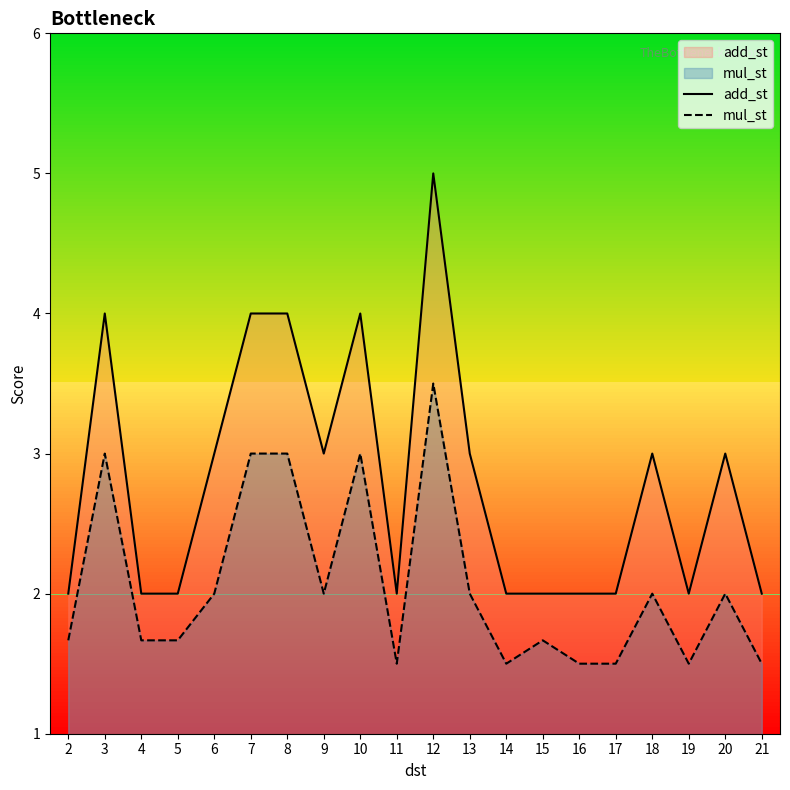

What is the highest value of the mul_st series?

3.5